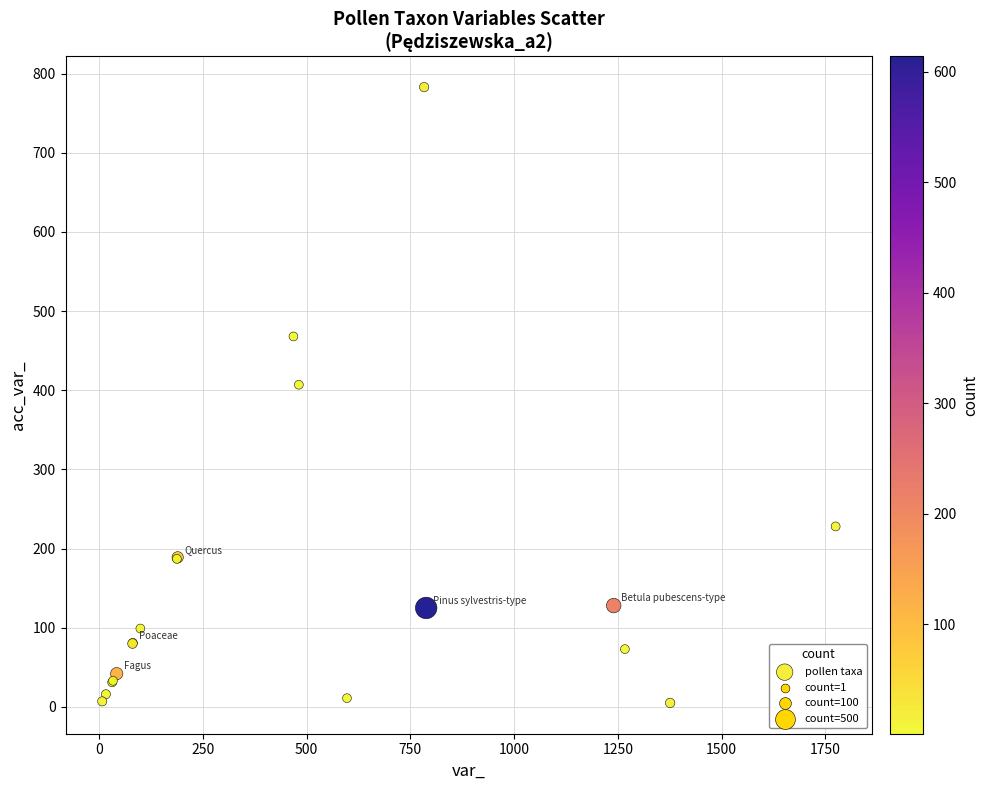

What Y value in the scatter plot is closest to 394?

407